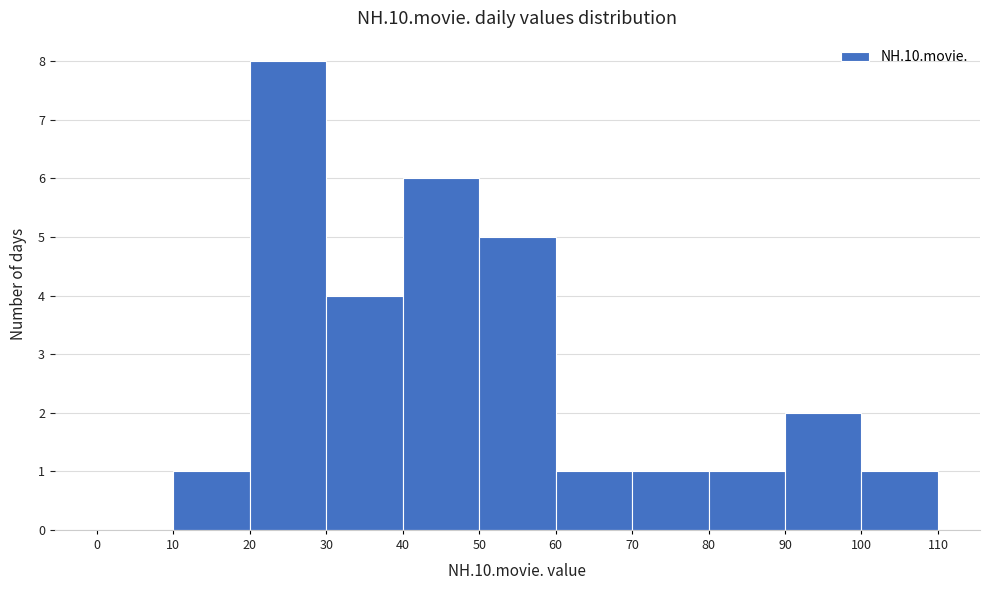

Reading left to right, transcribe this chart: for each bar, give the range it covers on the x-axis and its height. The values are not printed on the chart, so give them approximately, as read against the axis.

0 to 10: 0
10 to 20: 1
20 to 30: 8
30 to 40: 4
40 to 50: 6
50 to 60: 5
60 to 70: 1
70 to 80: 1
80 to 90: 1
90 to 100: 2
100 to 110: 1